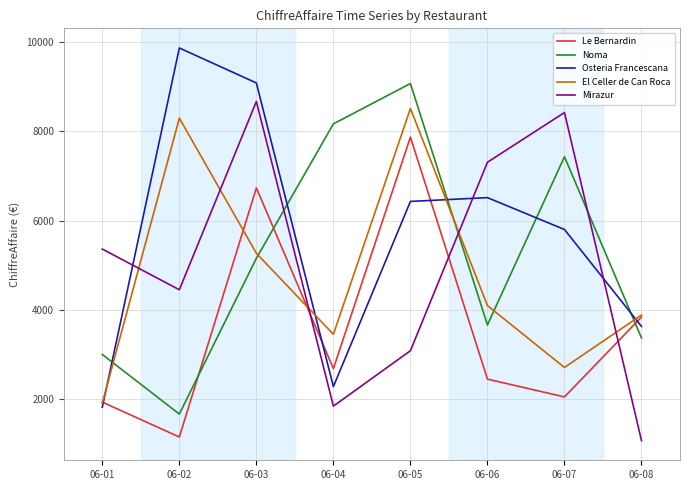

What is the minimum value shown in the chart?

1077.0